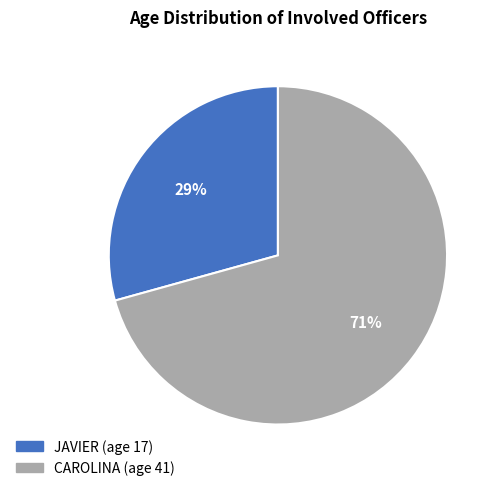

Count the number of slices in the pie.

2